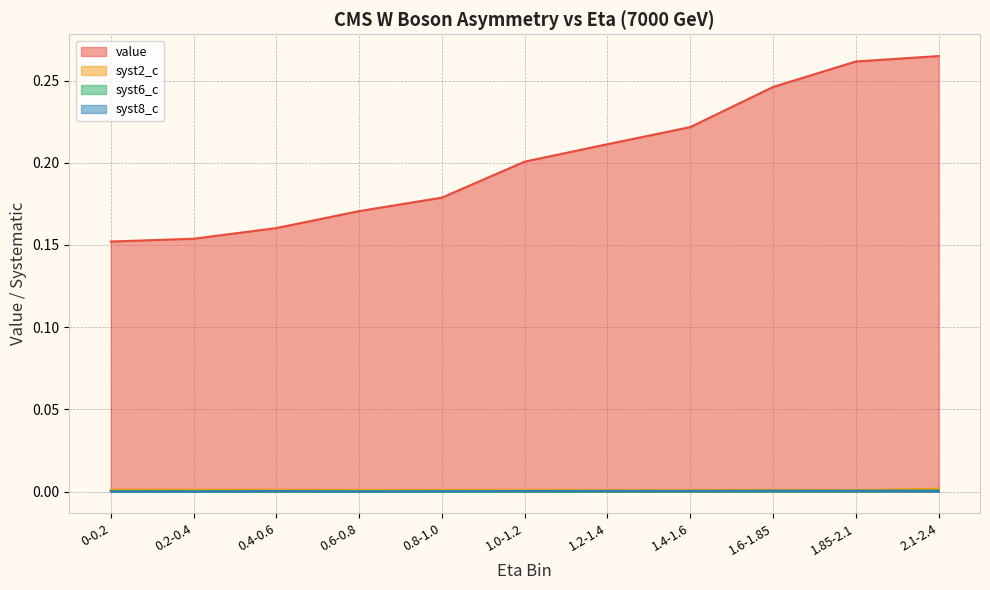

What is the spread (max minus min) of values at 1.6-1.85?

0.2